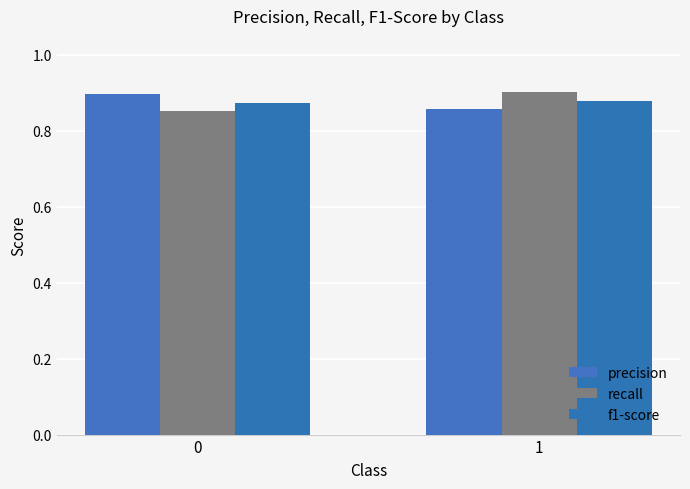

How many series are shown in this chart?

3